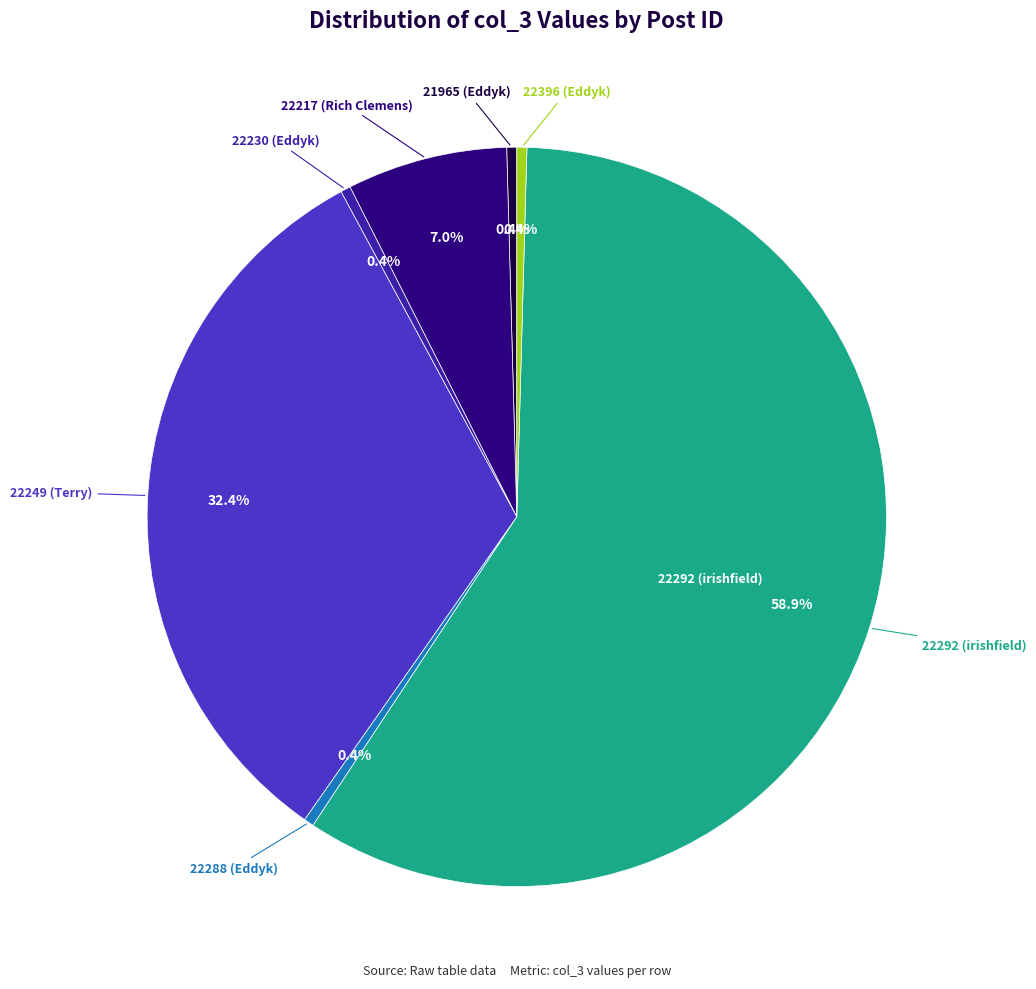

Is there a majority slice in this chart?

Yes